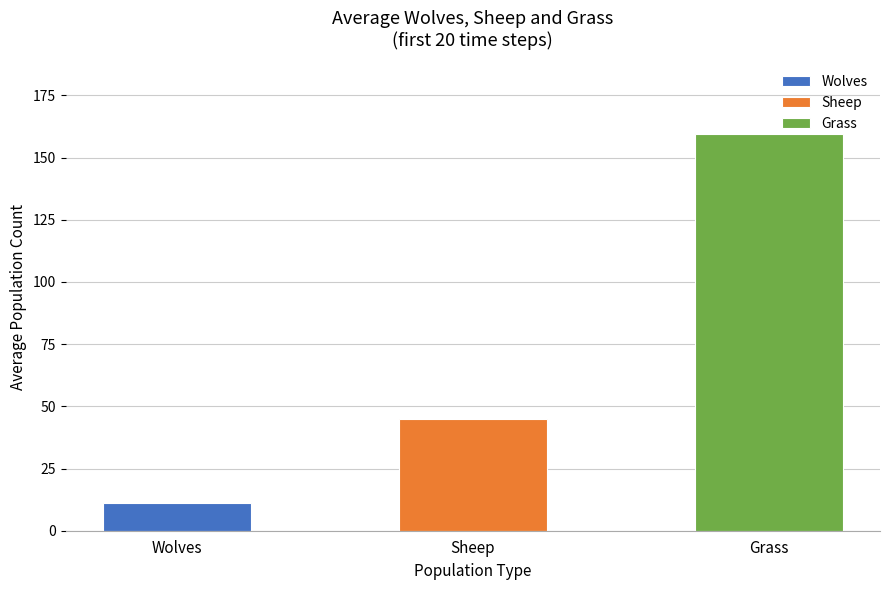

Where does the Wolves series first go above 11?

11